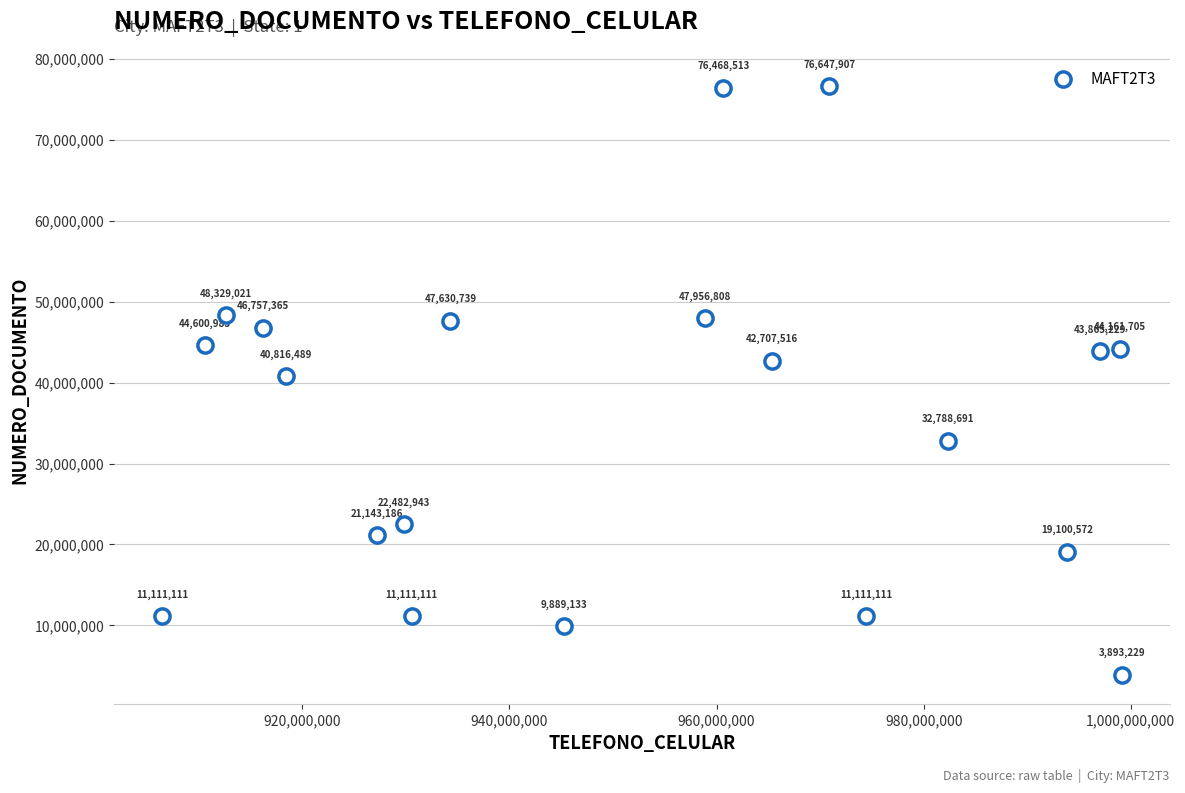

What is the range of X values (max minus min)?

92674079